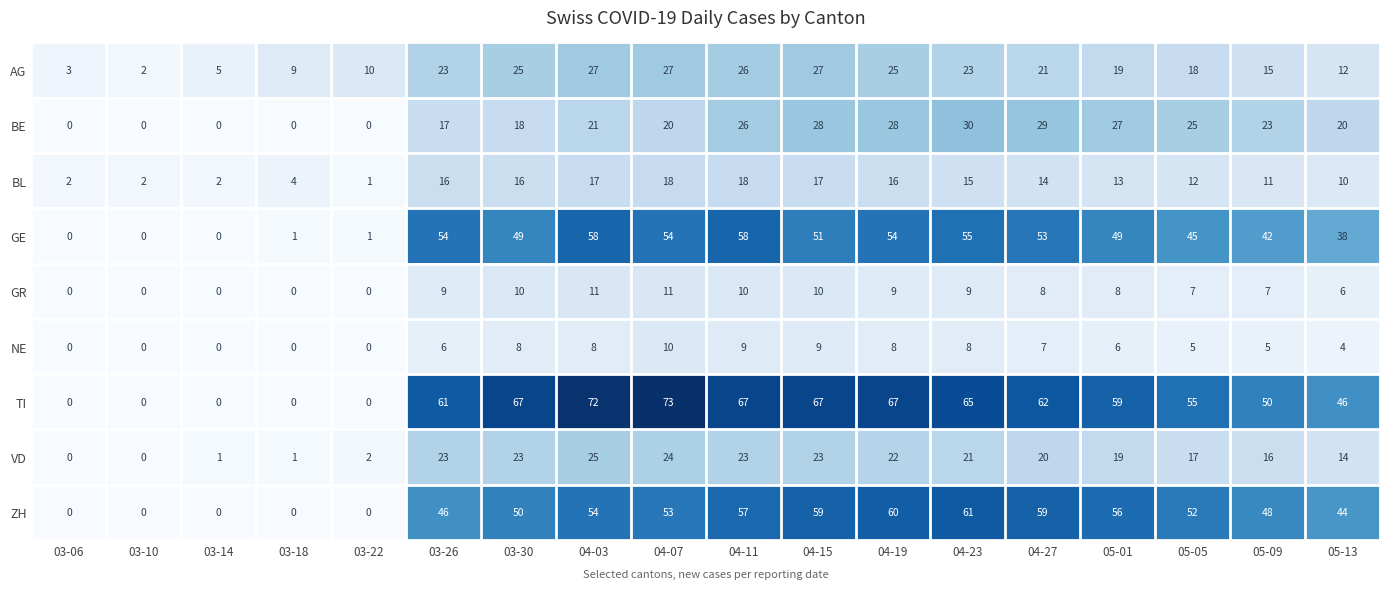

Which label corresponds to the largest value in the chart?

04-07